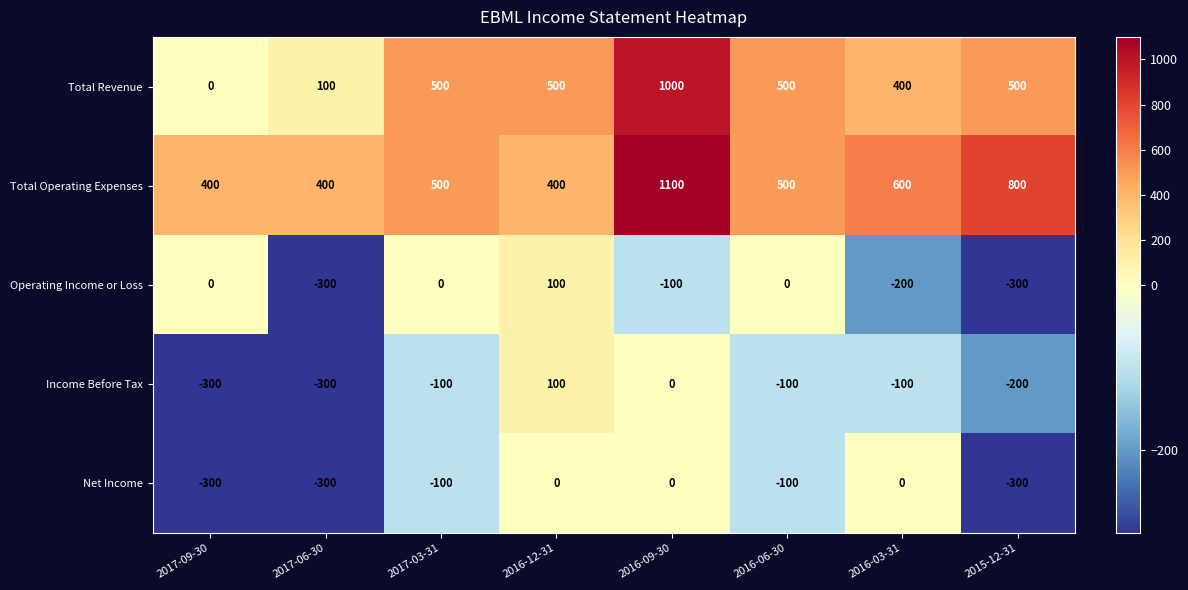

What is the minimum value shown in the chart?

-300